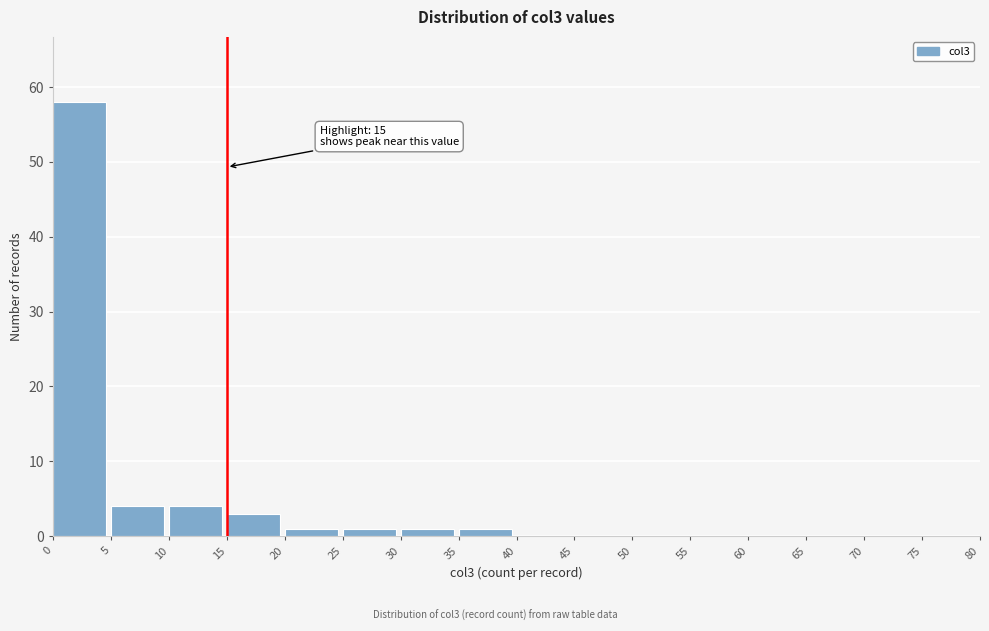

Over which range of the x-axis is the bar tallest?

0 to 5